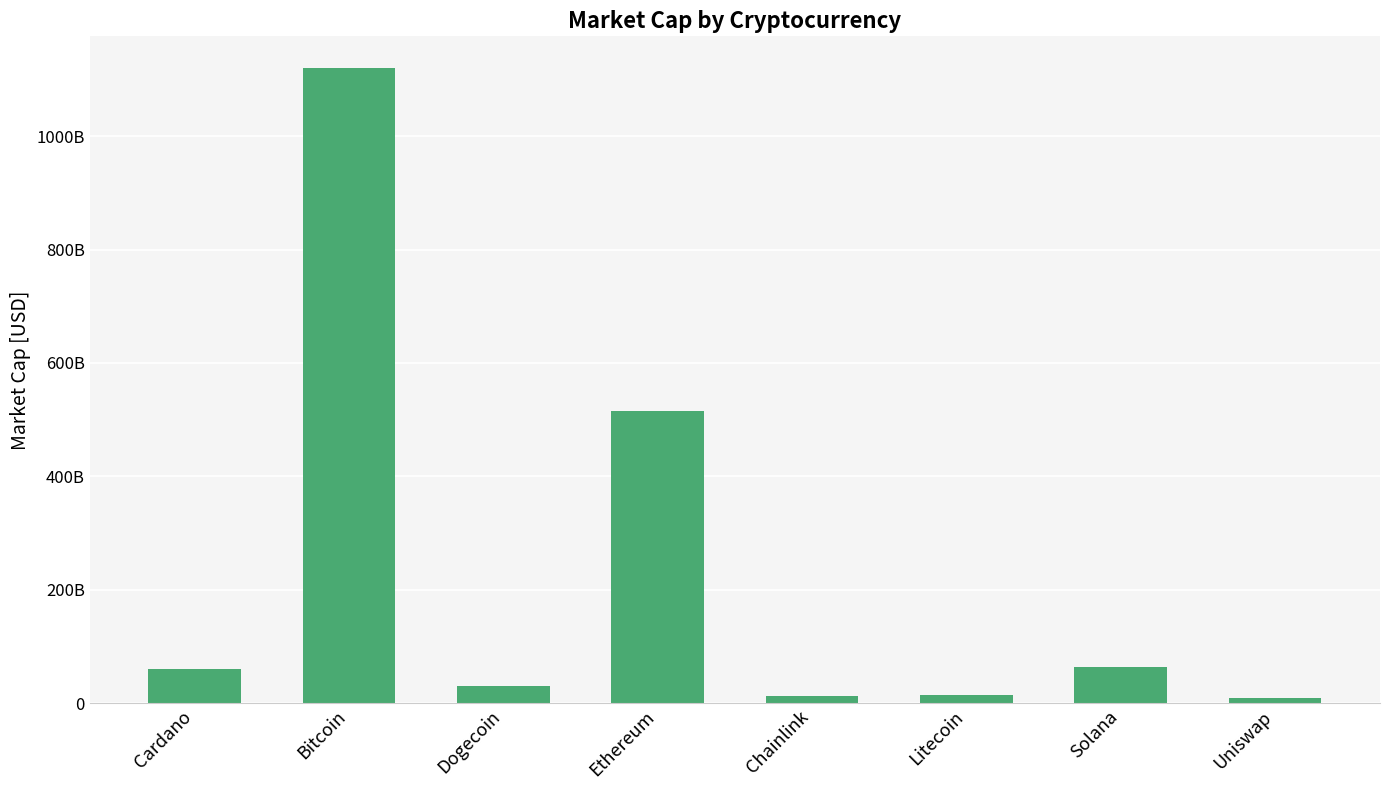

What position from the right is Solana?

2